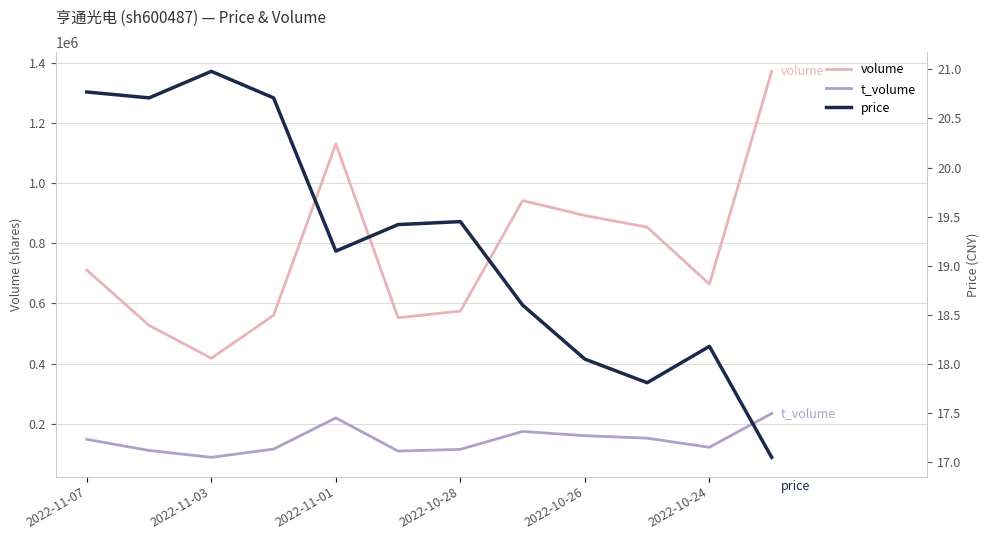

What is the smallest value displayed?

17.1